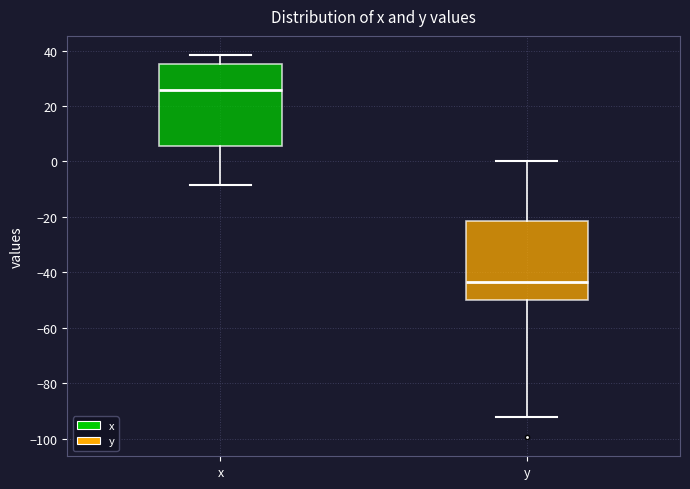

Reading left to right, read every box against the y-axis: the position of its median line, the range the box covers, and the ends of its whiskers. The values are not printed on the chart, so give them approximately, as read against the axis.

x: median 26, box 6 to 36, whiskers -8 to 38
y: median -44, box -50 to -22, whiskers -92 to 0